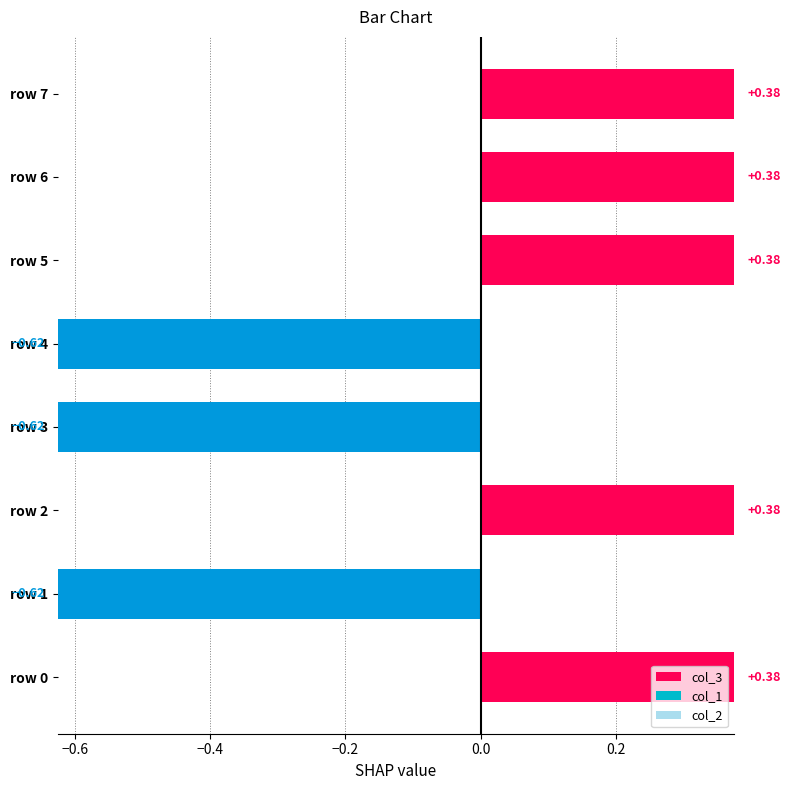

What is the sum of the values at row 2 and row 6?

0.8